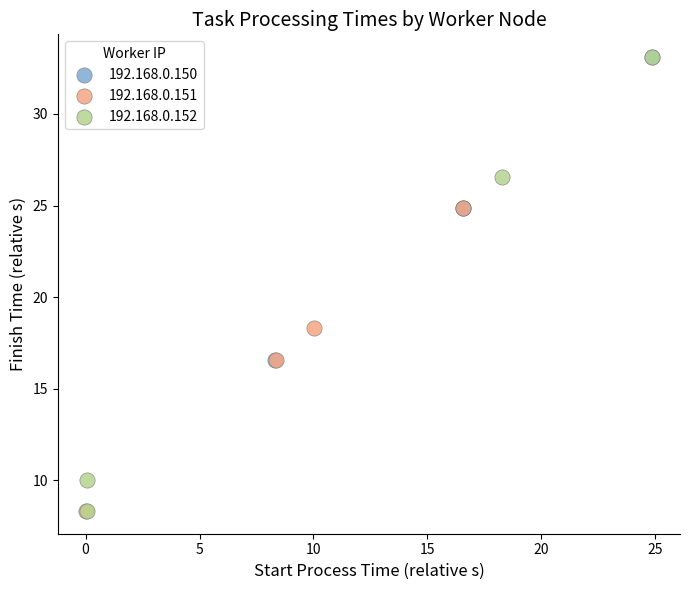

Which series has the largest Y range (max minus min)?

192.168.0.152